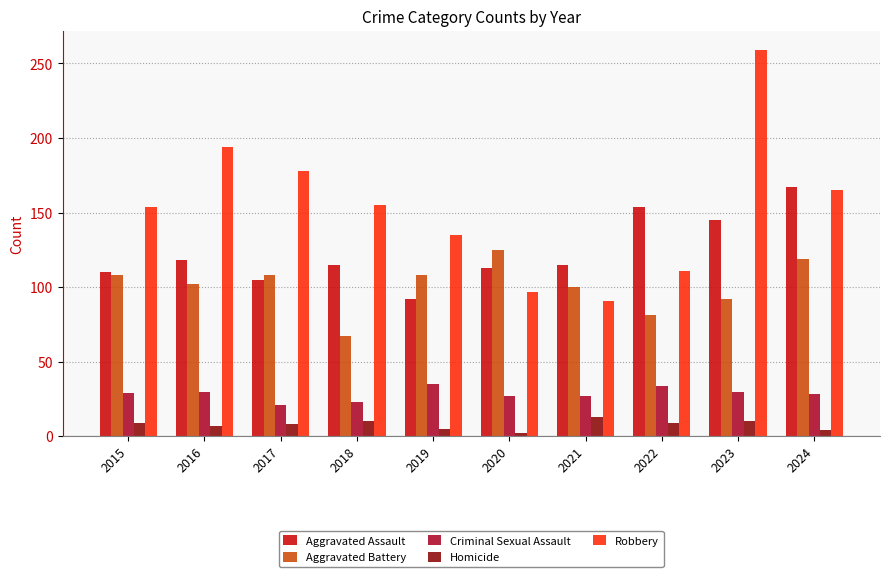

Does the chart contain stacked bars?

No